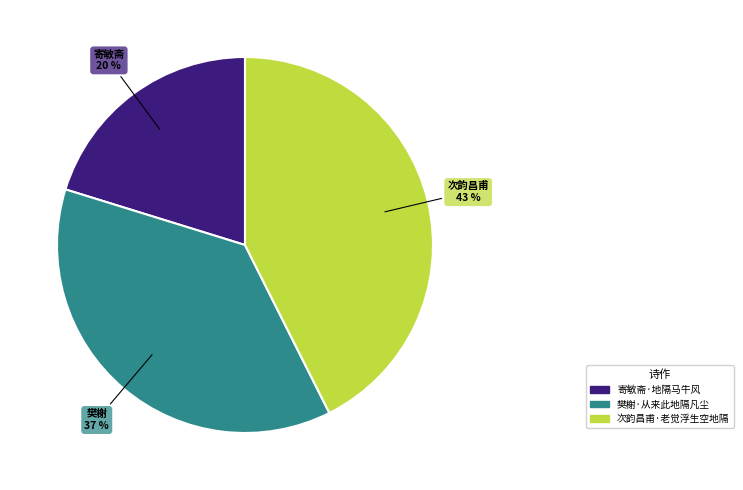

What percentage is the 樊榭·从来此地隔凡尘 slice, to the nearest percent?

37%